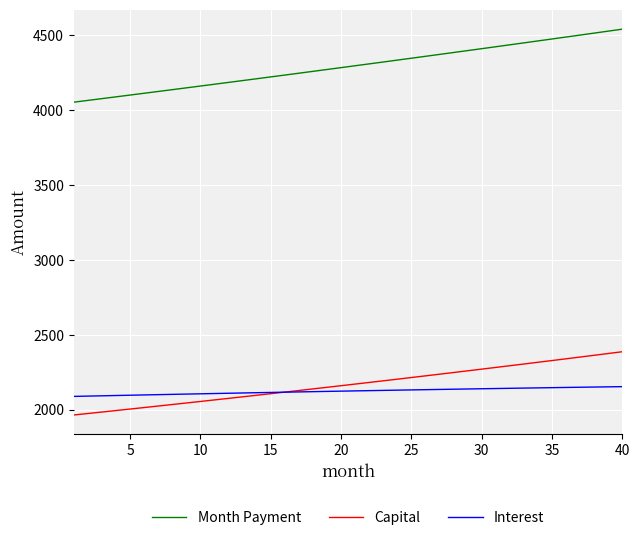

Which series has the largest total across all categories?

Month Payment